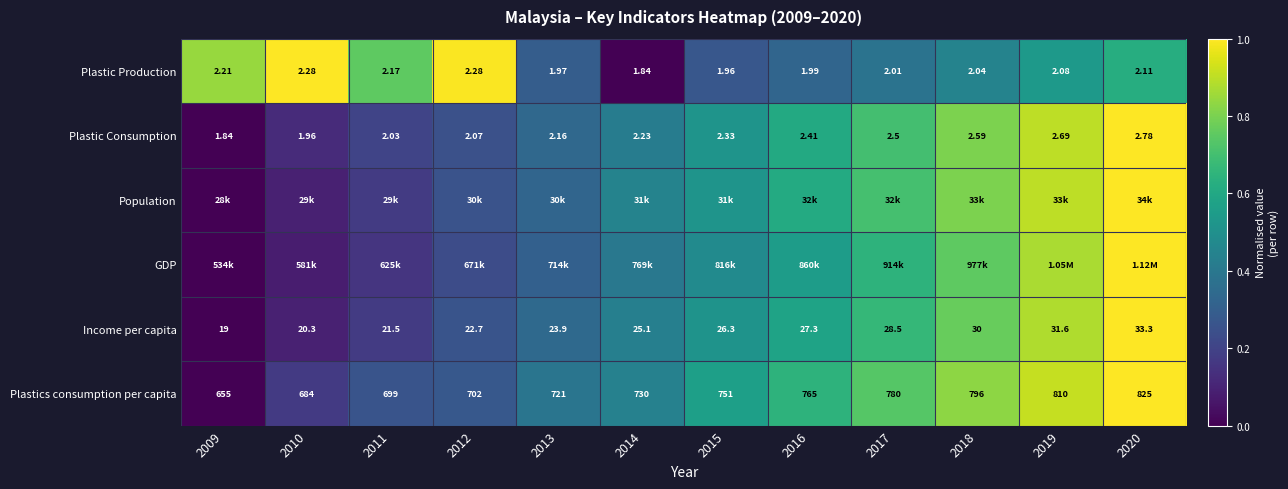

How many distinct data groups are displayed?

6